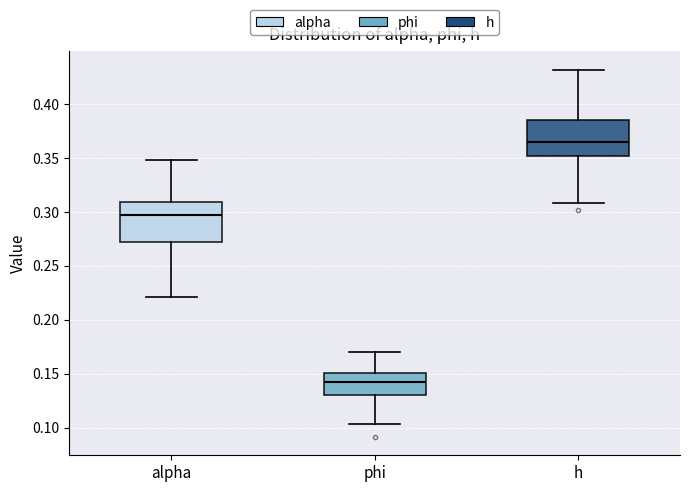

Which box's median line is the lowest?

phi